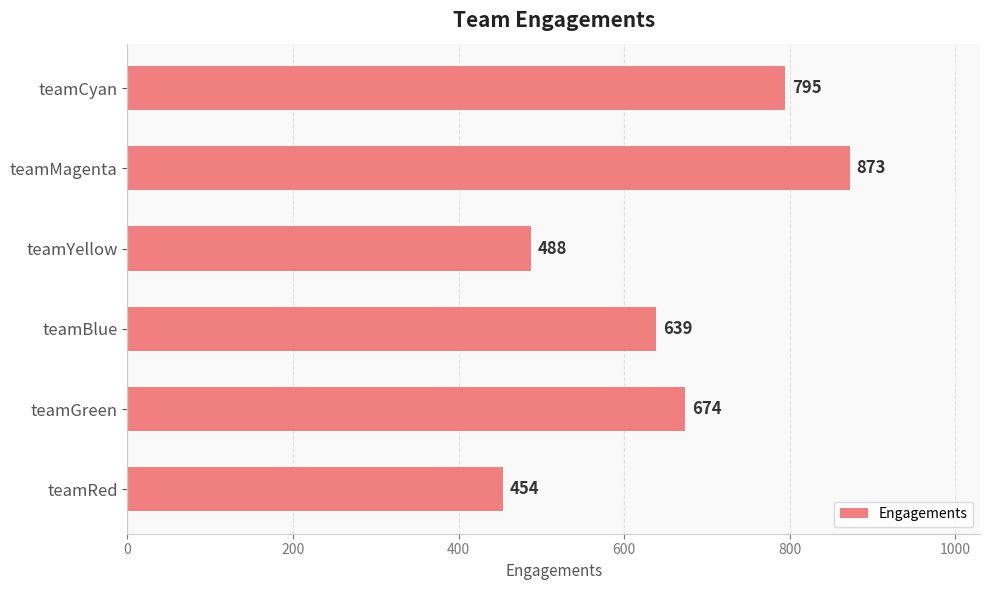

Which has a higher value, teamYellow or teamGreen?

teamGreen